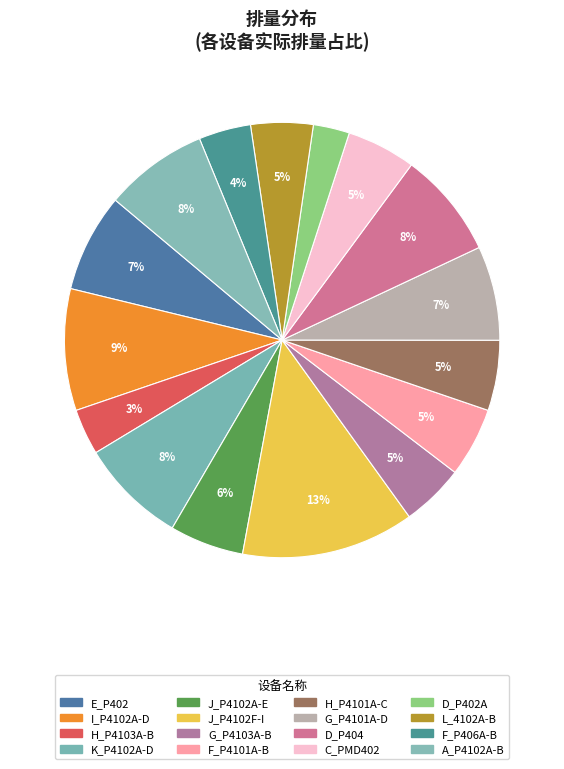

Between J_P4102F-I and A_P4102A-B, which is larger?

J_P4102F-I